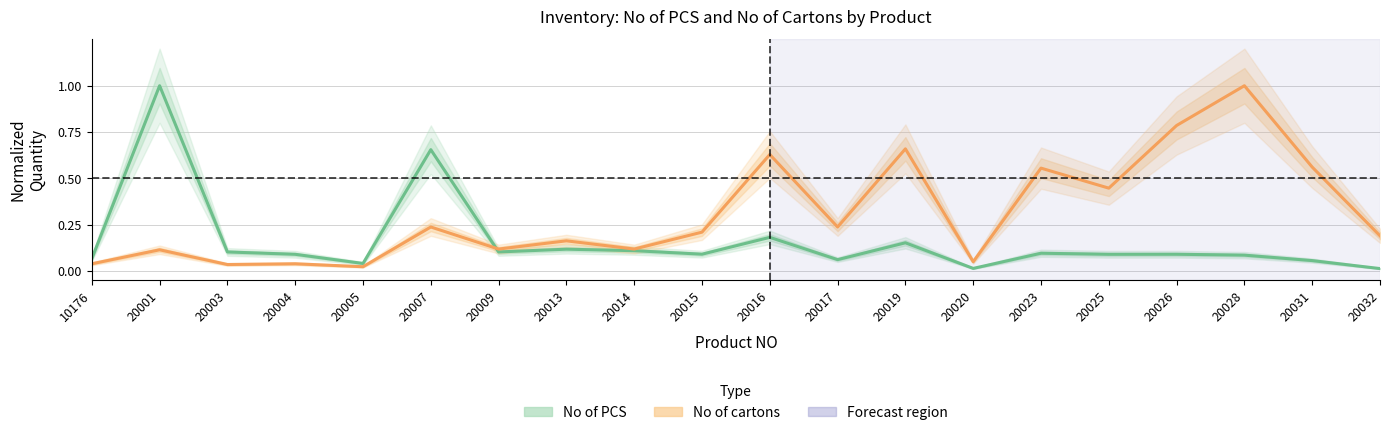

How many interior local valleys does the No of PCS series have?

6